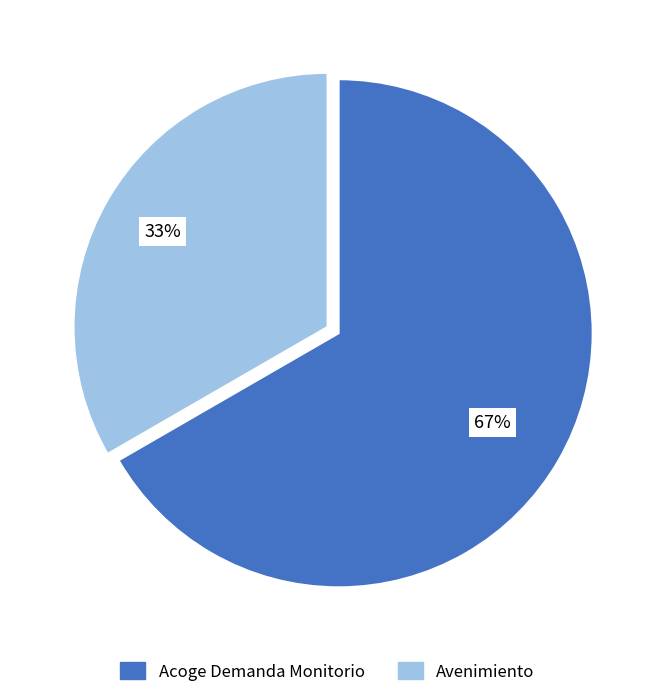

To the nearest percent, what portion does Avenimiento represent?

33%